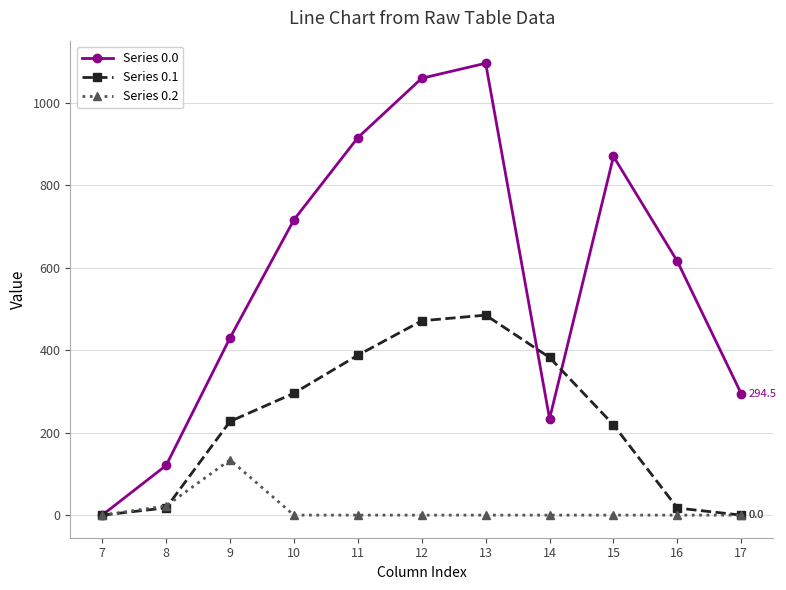

Where does the Series 0.1 series first go above 227?

9